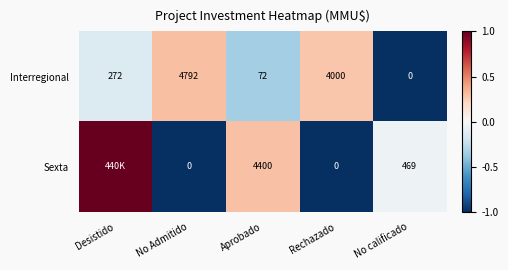

What is the difference between the highest and lowest values at No Admitido?

1.3